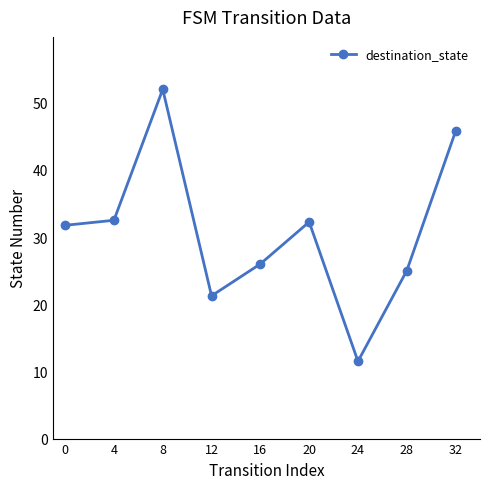

Is this an area chart (filled region under the line)?

No